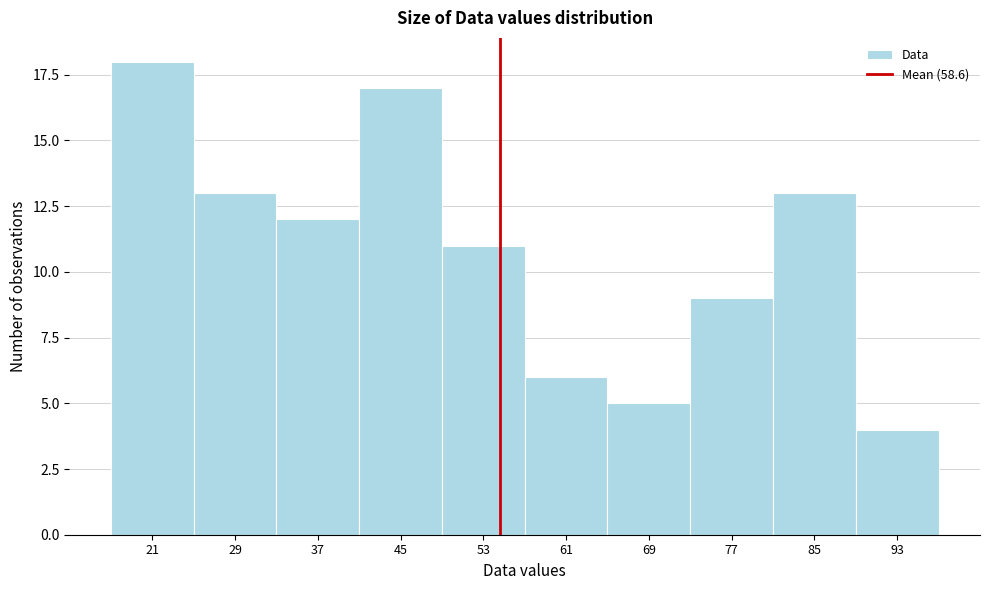

Reading left to right, transcribe all the data shown in this chart.

21=18	29=13	37=12	45=17	53=11	61=6	69=5	77=9	85=13	93=4